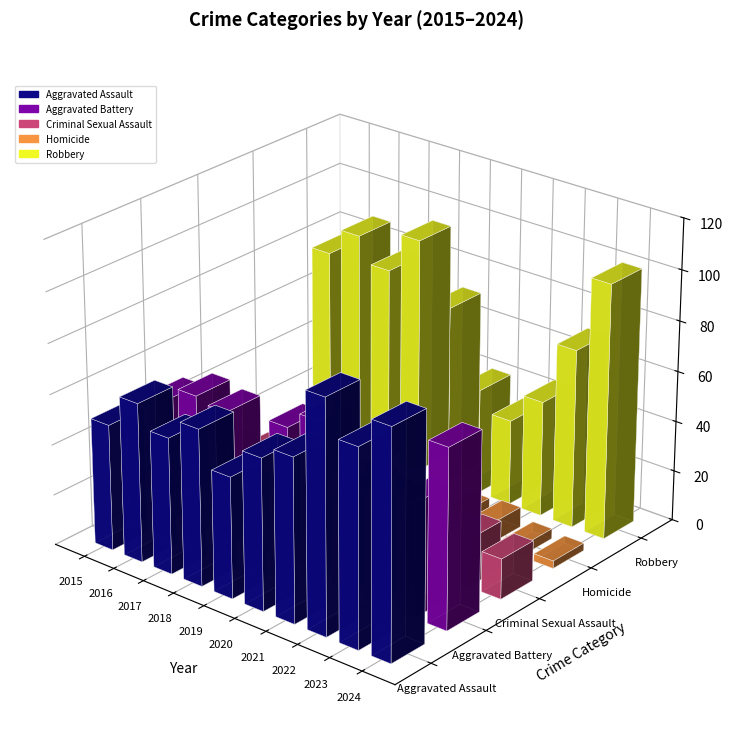

Are the bars grouped side by side (vs. stacked)?

Yes